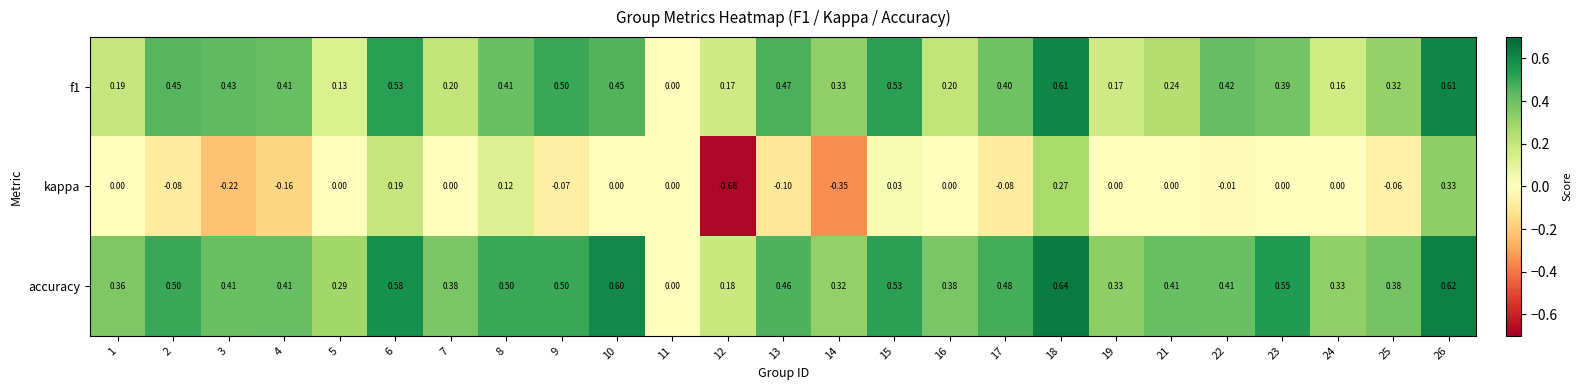

Which series has the widest spread of values?

kappa